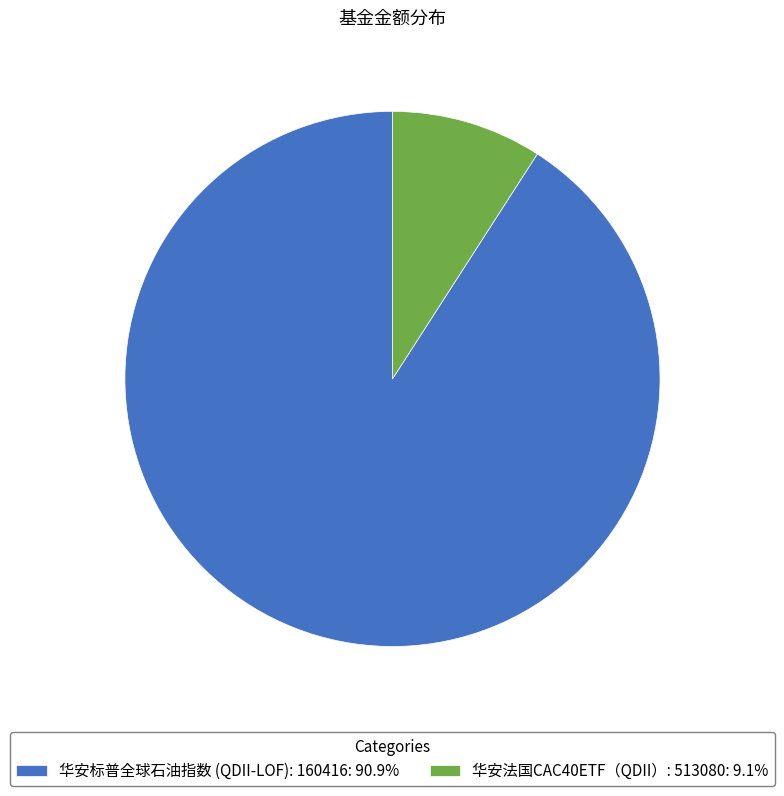

Rank the categories by value from highest to lowest.

华安标普全球石油指数 (QDII-LOF): 160416, 华安法国CAC40ETF（QDII）: 513080